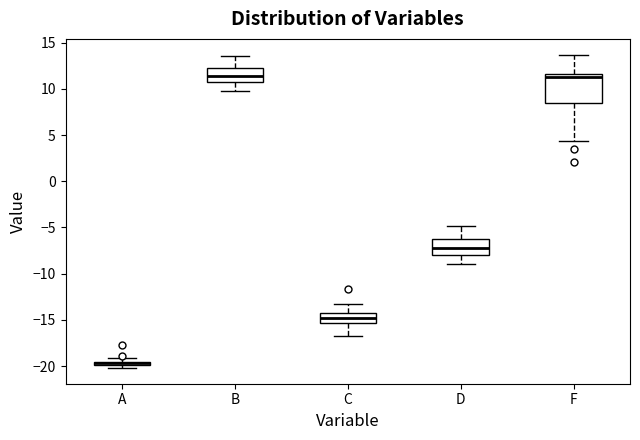

Which box is the tallest, from its lower edge to its upper edge?

F